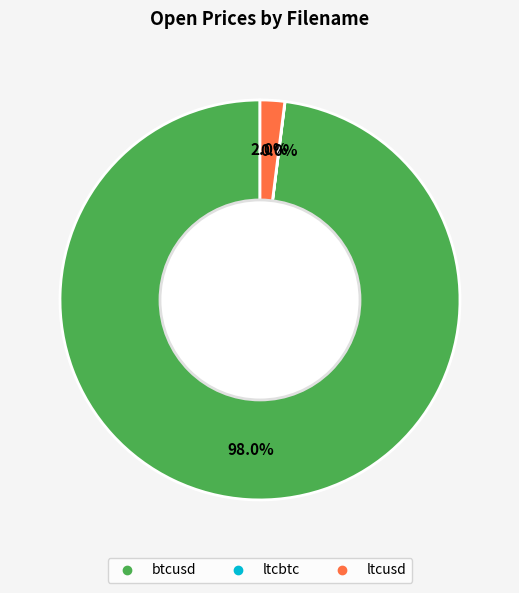

Is there any slice that represents more than half of the pie?

Yes